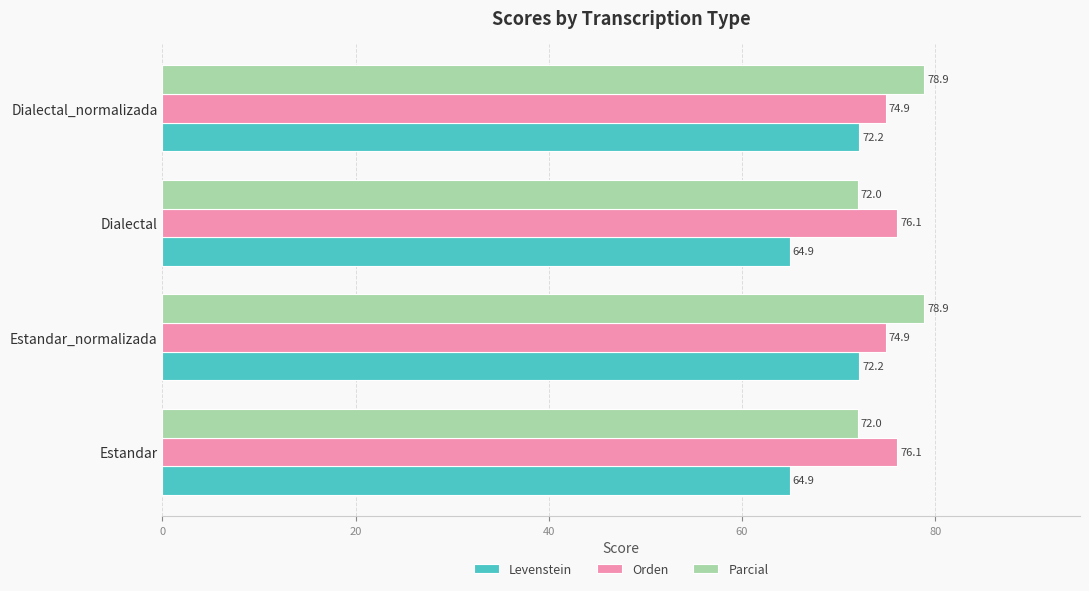

What is the sum of all Parcial values?

301.7